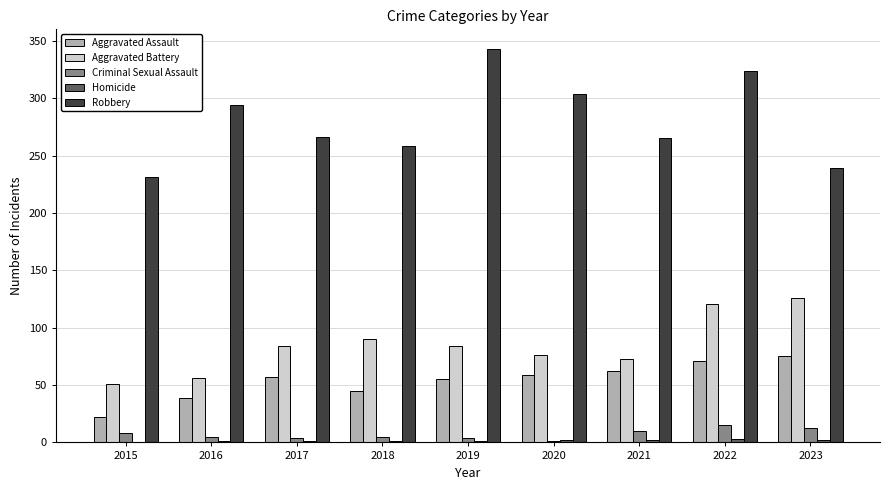

At which category does the chart reach its peak across all series?

2019